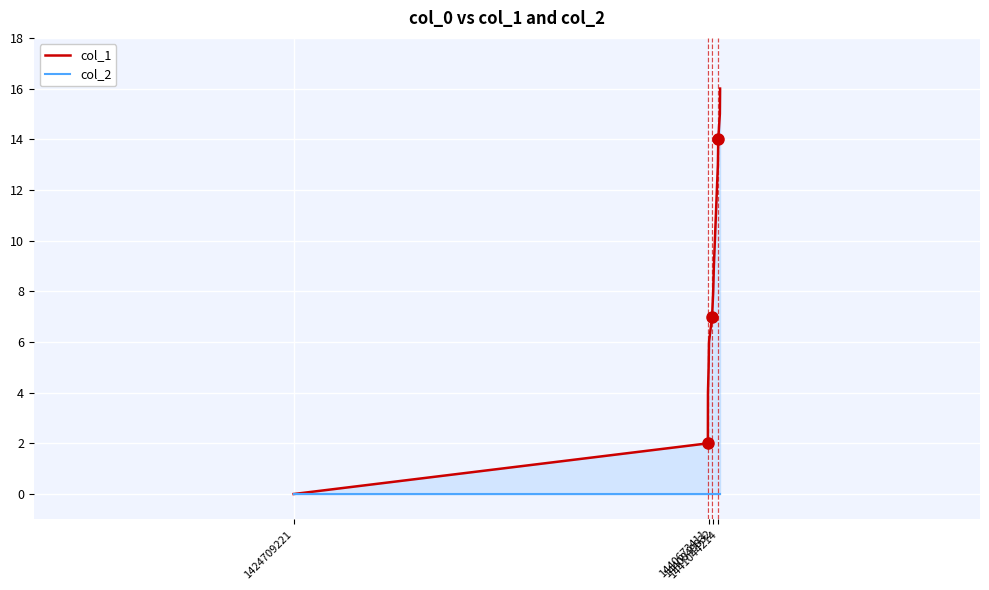

True or false: col_2 has more than 1 interior local peaks.

False